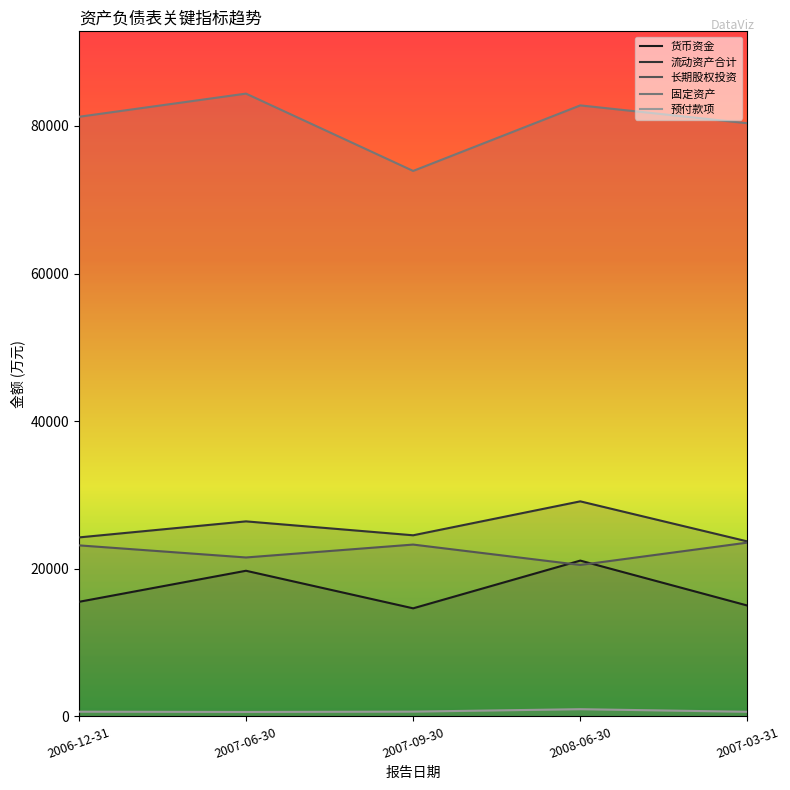

What is the value of the 预付款项 point at the 5th from the left?

619